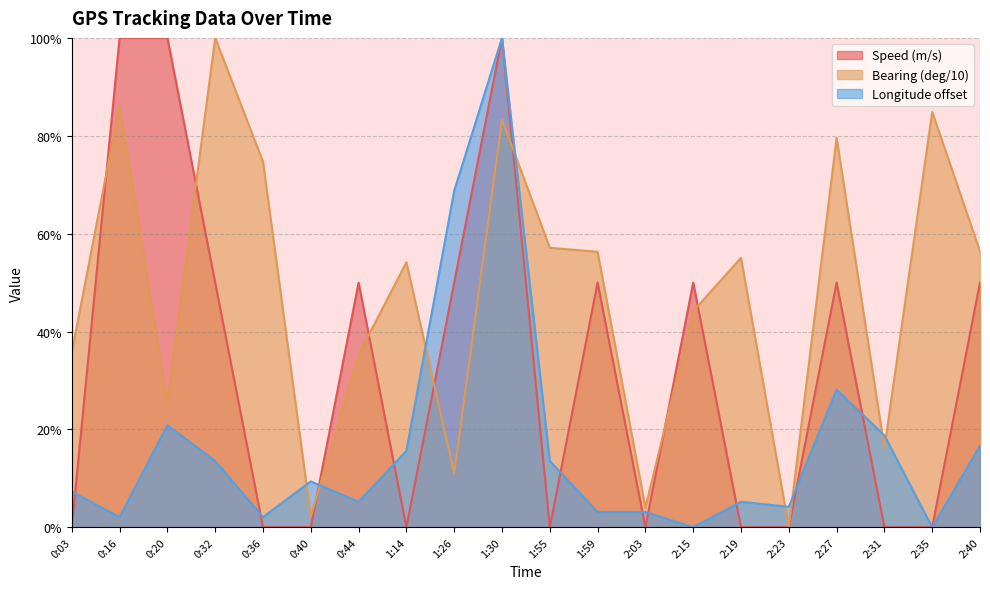

Reading left to right, transcribe all the data shown in this chart.

Speed (m/s): 0:03=0.0	0:16=1.0	0:20=1.0	0:32=0.5	0:36=0.0	0:40=0.0	0:44=0.5	1:14=0.0	1:26=0.5	1:30=1.0	1:55=0.0	1:59=0.5	2:03=0.0	2:15=0.5	2:19=0.0	2:23=0.0	2:27=0.5	2:31=0.0	2:35=0.0	2:40=0.5
Bearing (deg/10): 0:03=0.4	0:16=0.9	0:20=0.3	0:32=1.0	0:36=0.7	0:40=0.0	0:44=0.4	1:14=0.5	1:26=0.1	1:30=0.8	1:55=0.6	1:59=0.6	2:03=0.0	2:15=0.4	2:19=0.6	2:23=0.0	2:27=0.8	2:31=0.2	2:35=0.8	2:40=0.6
Longitude offset: 0:03=0.1	0:16=0.0	0:20=0.2	0:32=0.1	0:36=0.0	0:40=0.1	0:44=0.1	1:14=0.2	1:26=0.7	1:30=1.0	1:55=0.1	1:59=0.0	2:03=0.0	2:15=0.0	2:19=0.1	2:23=0.0	2:27=0.3	2:31=0.2	2:35=0.0	2:40=0.2